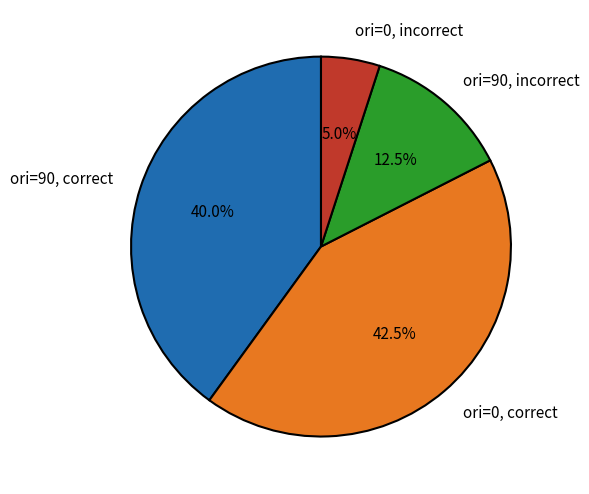

To the nearest percent, what is the difference between the largest and smallest slice percentages?

38%